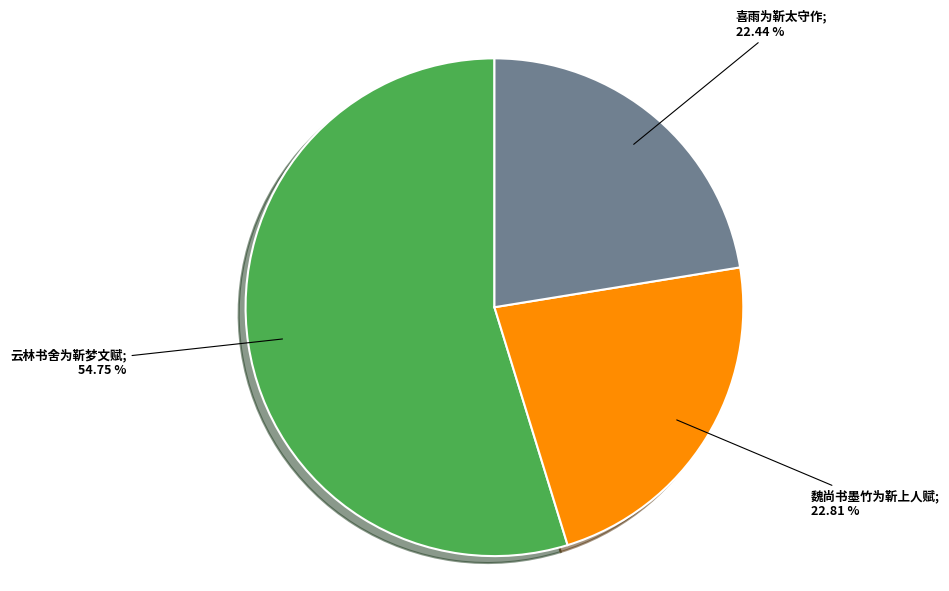

Is there a majority slice in this chart?

Yes